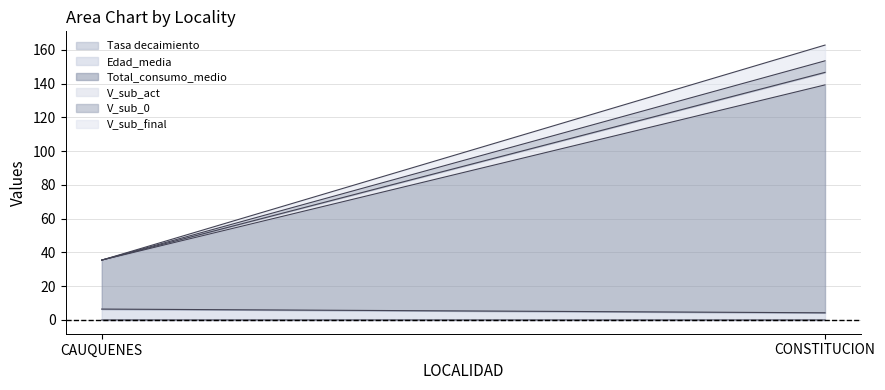

Between CAUQUENES and CONSTITUCION, which series saw the biggest shift?

Total_consumo_medio